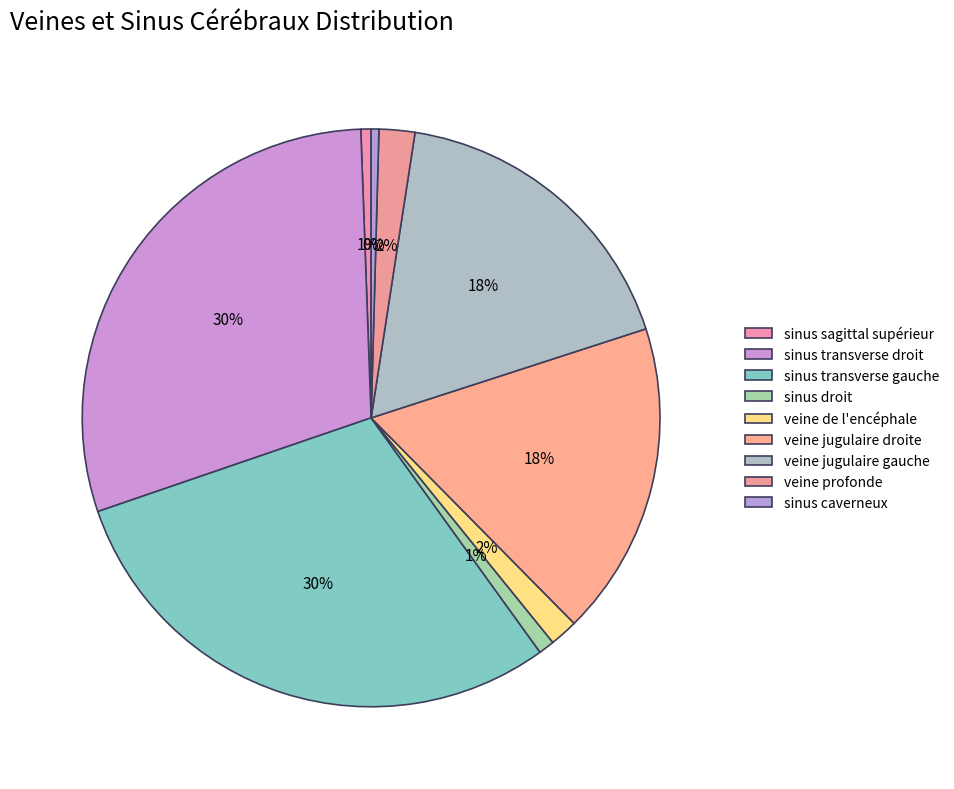

How much of the chart is everything except veine jugulaire droite?

82.4%